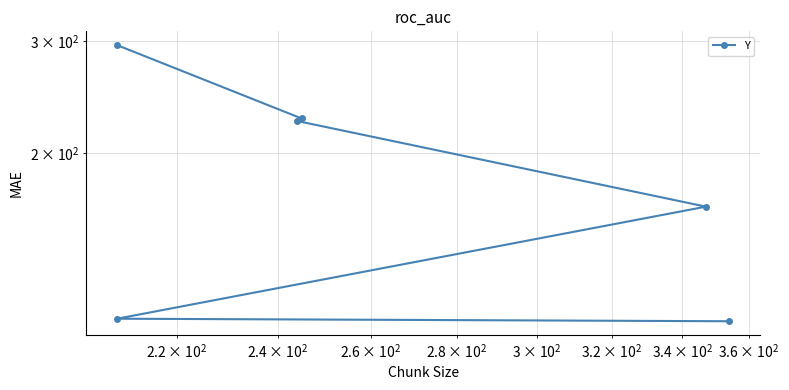

Does the chart have visible grid lines?

Yes